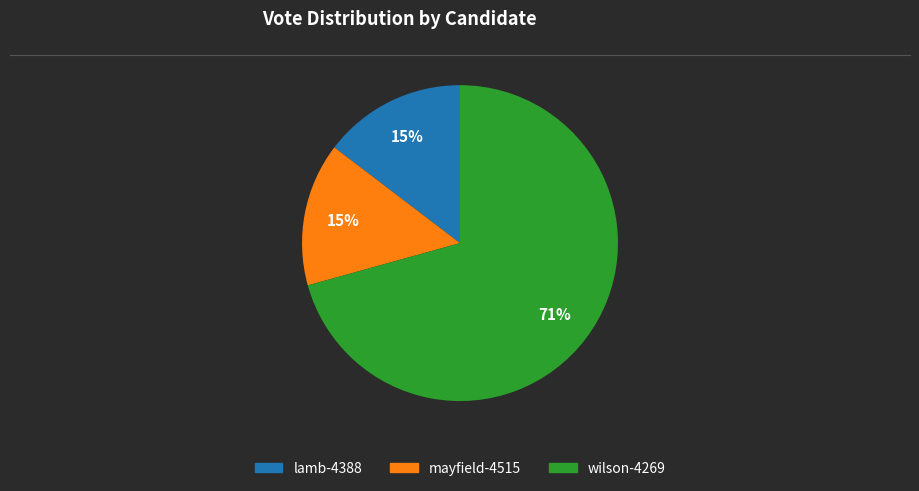

What is the largest slice in the pie chart?

wilson-4269